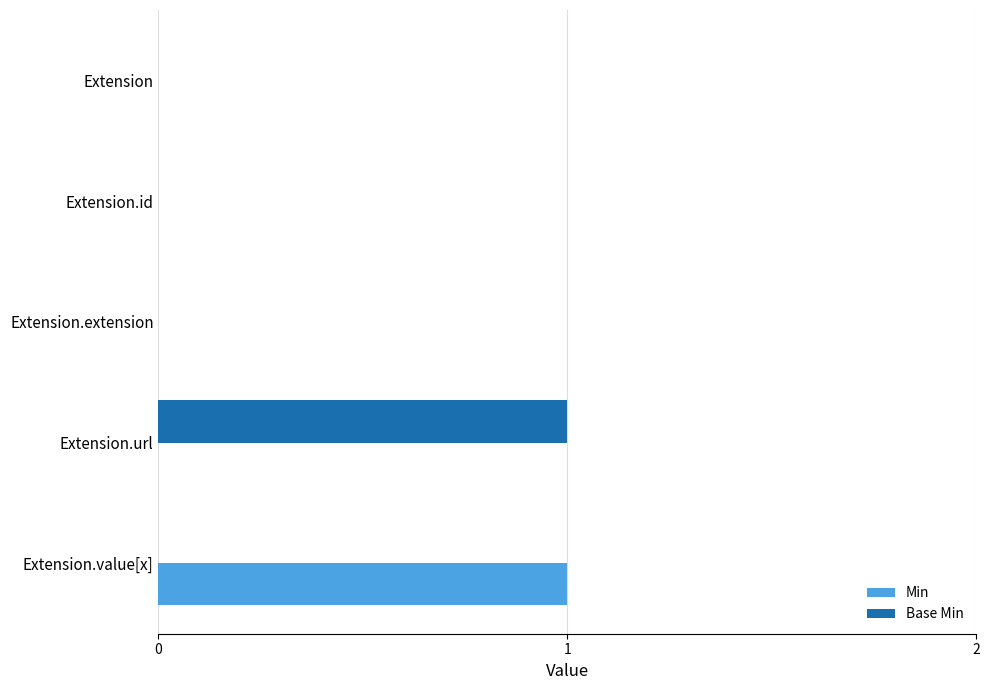

What is the greatest value displayed?

1